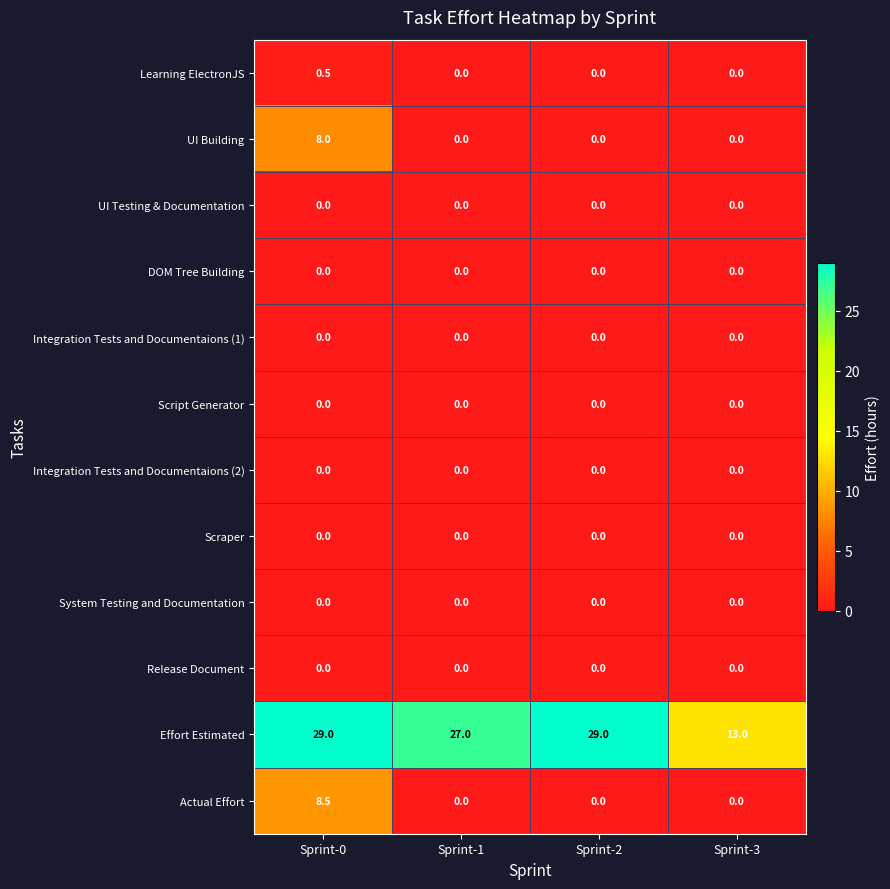

At which category is the sum across all series the highest?

Sprint-0